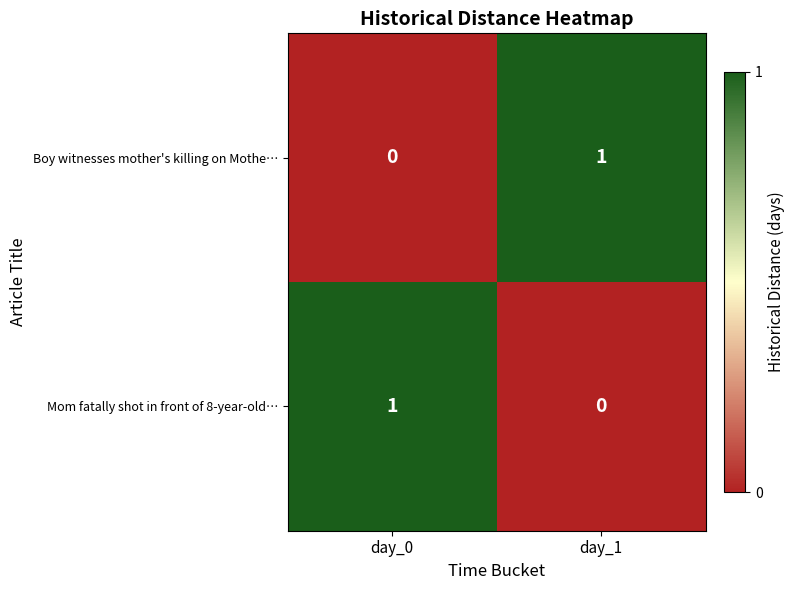

Reading left to right, what are all the values shown in this chart?

Boy witnesses mother's killing on Mothe…: day_0=0	day_1=1
Mom fatally shot in front of 8-year-old…: day_0=1	day_1=0